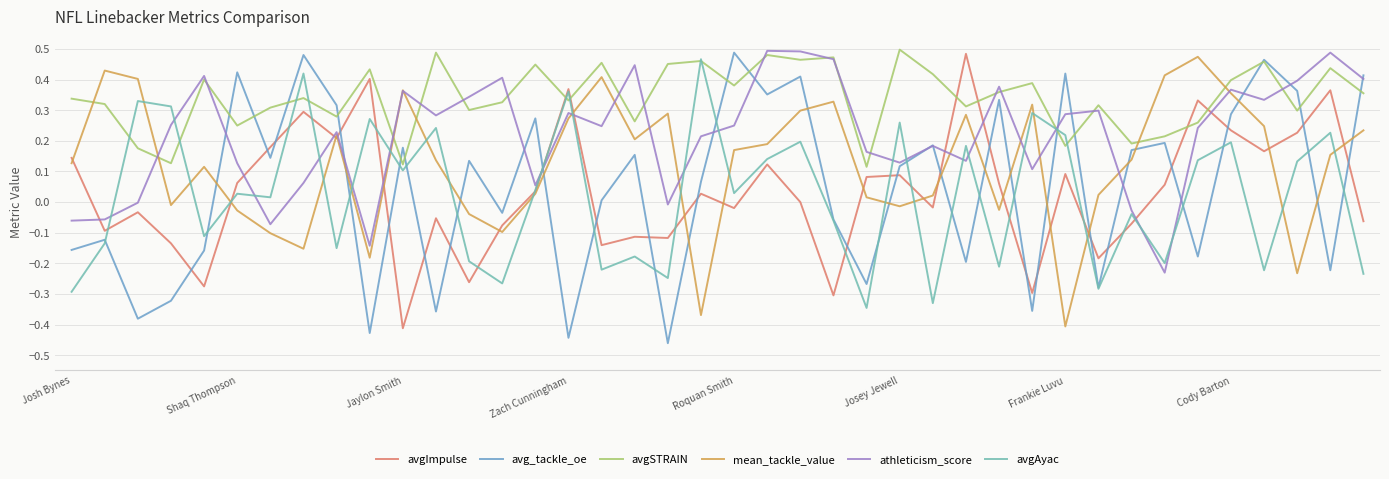

How many interior local peaks does the avgSTRAIN series have?

14